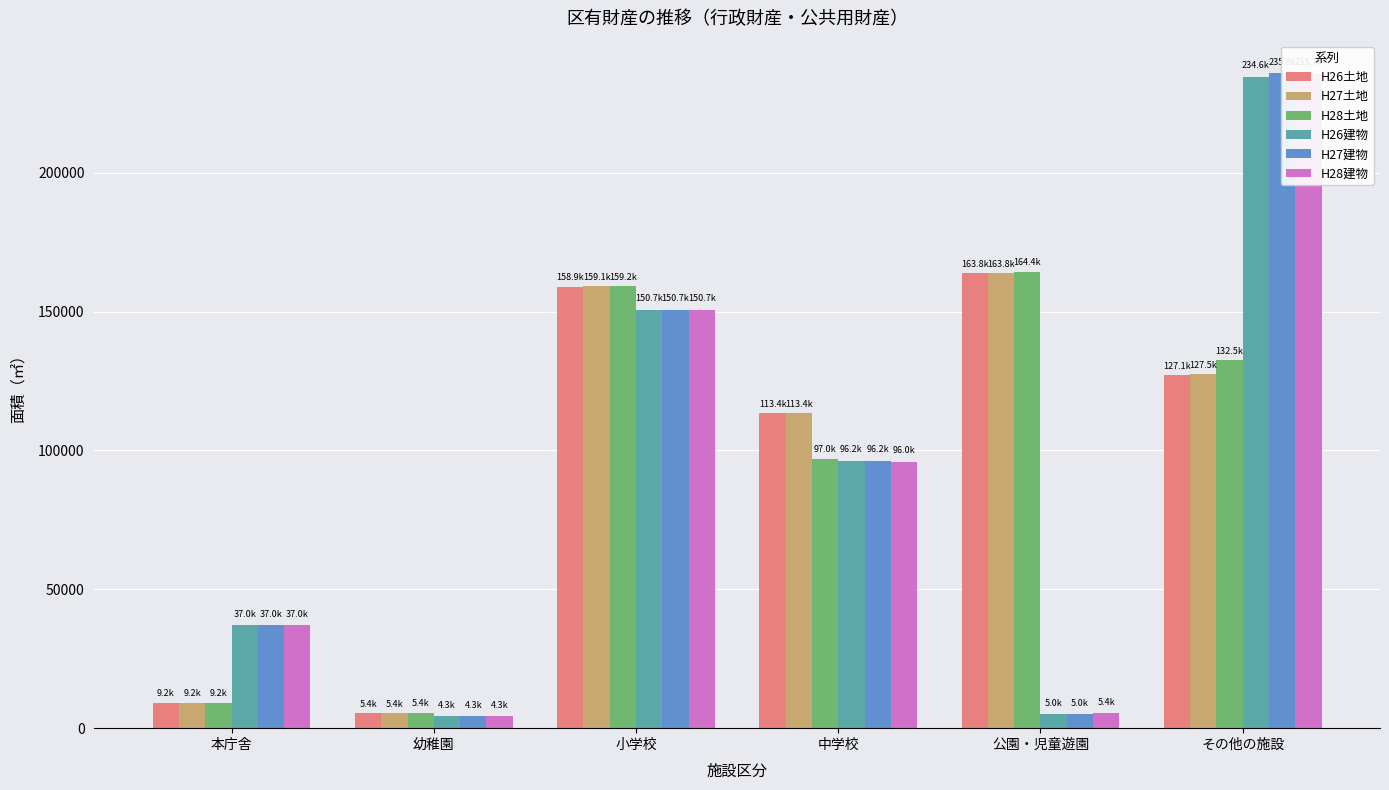

What are all the series names shown in the legend?

H26土地, H27土地, H28土地, H26建物, H27建物, H28建物